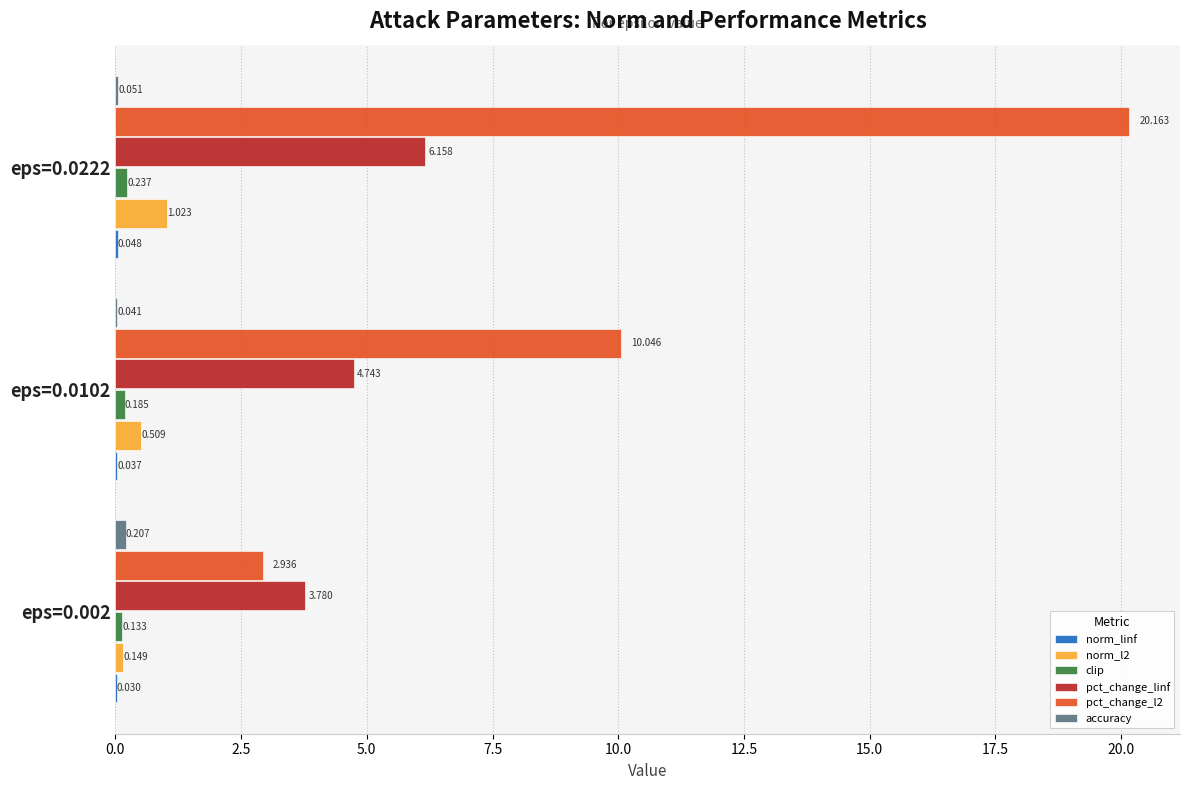

At which category does the chart reach its peak across all series?

eps=0.0222